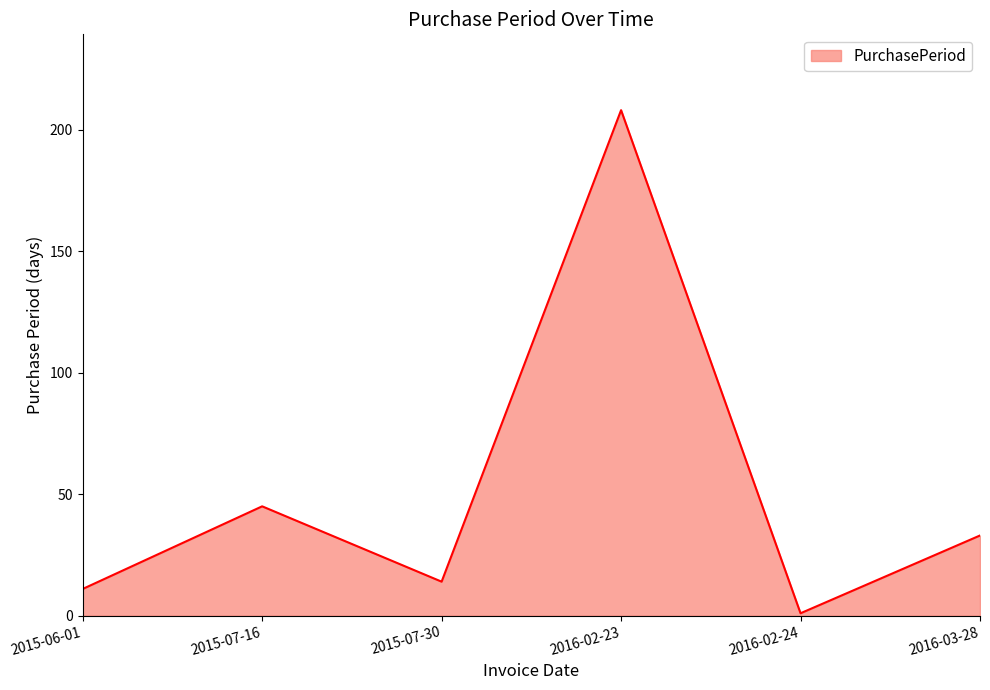

How many categories are shown in the chart?

6